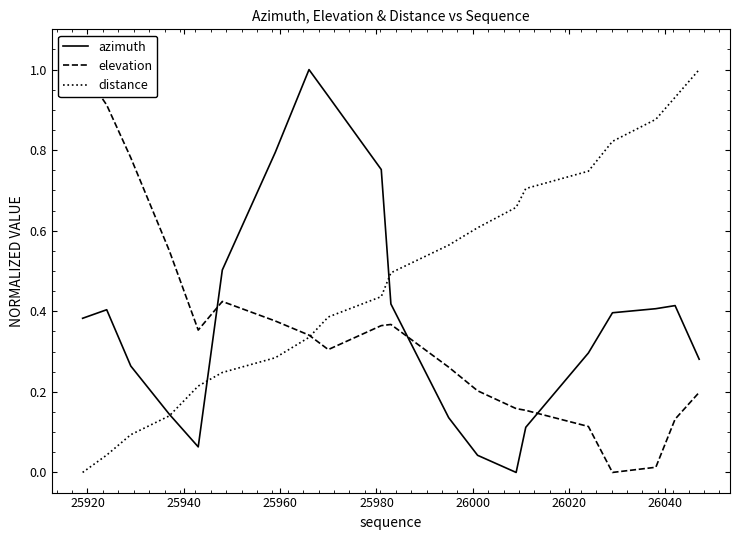

What is the maximum value for distance?

1.0